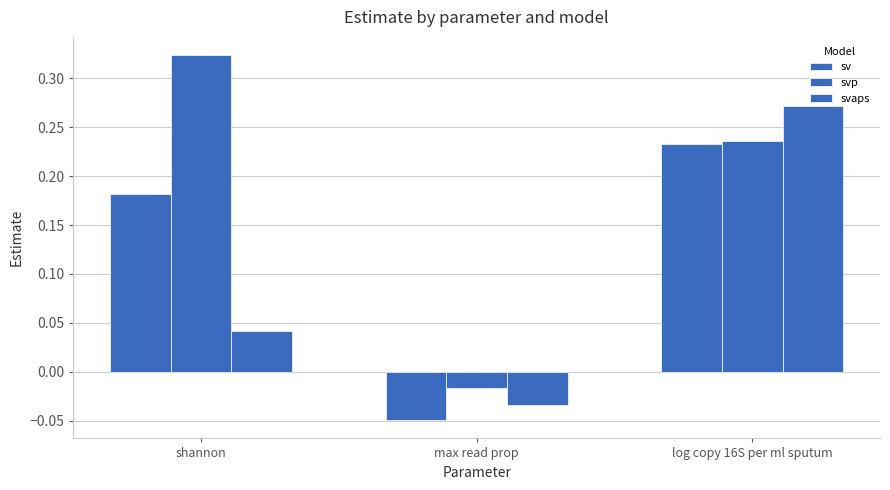

How many bars are there in each group?

3